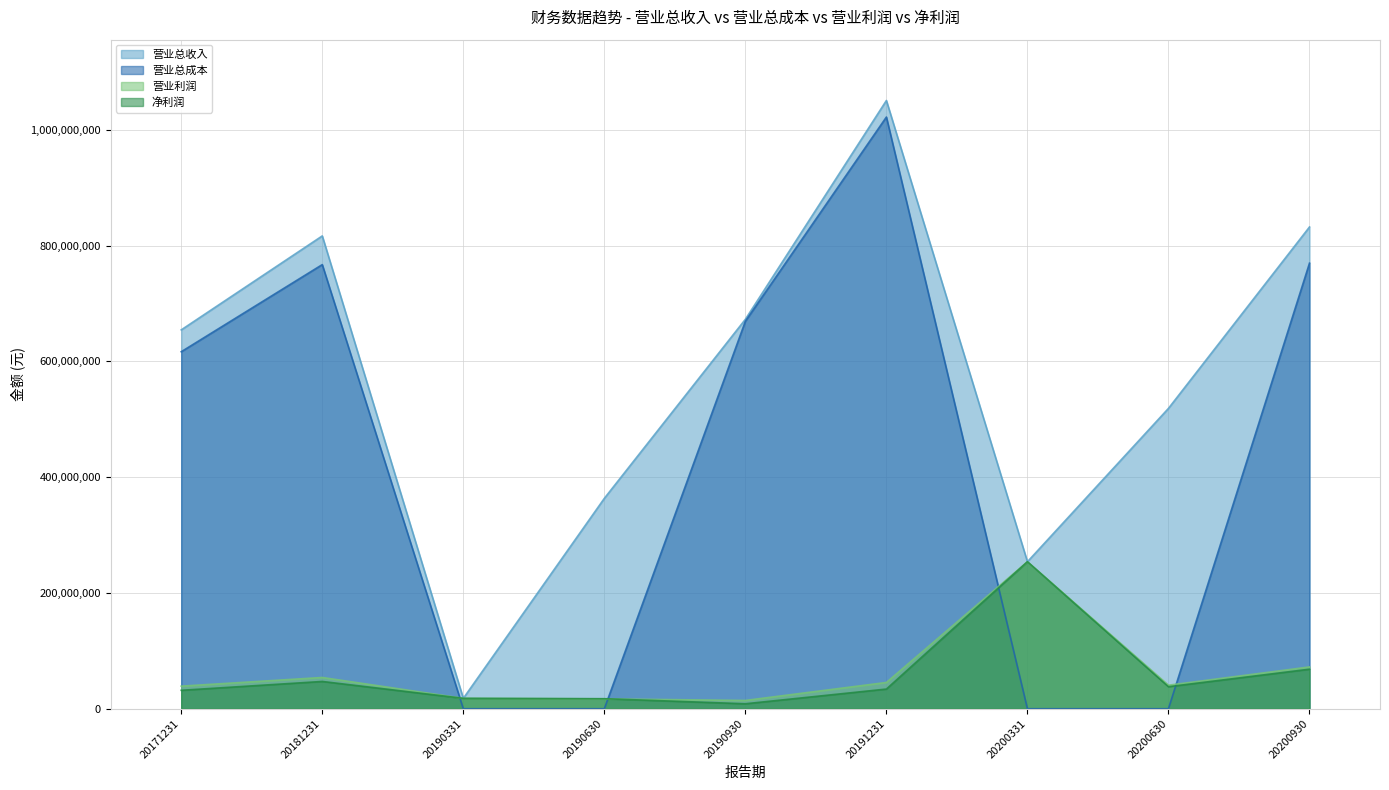

How many data points in 营业总成本 are above 616830788?

5